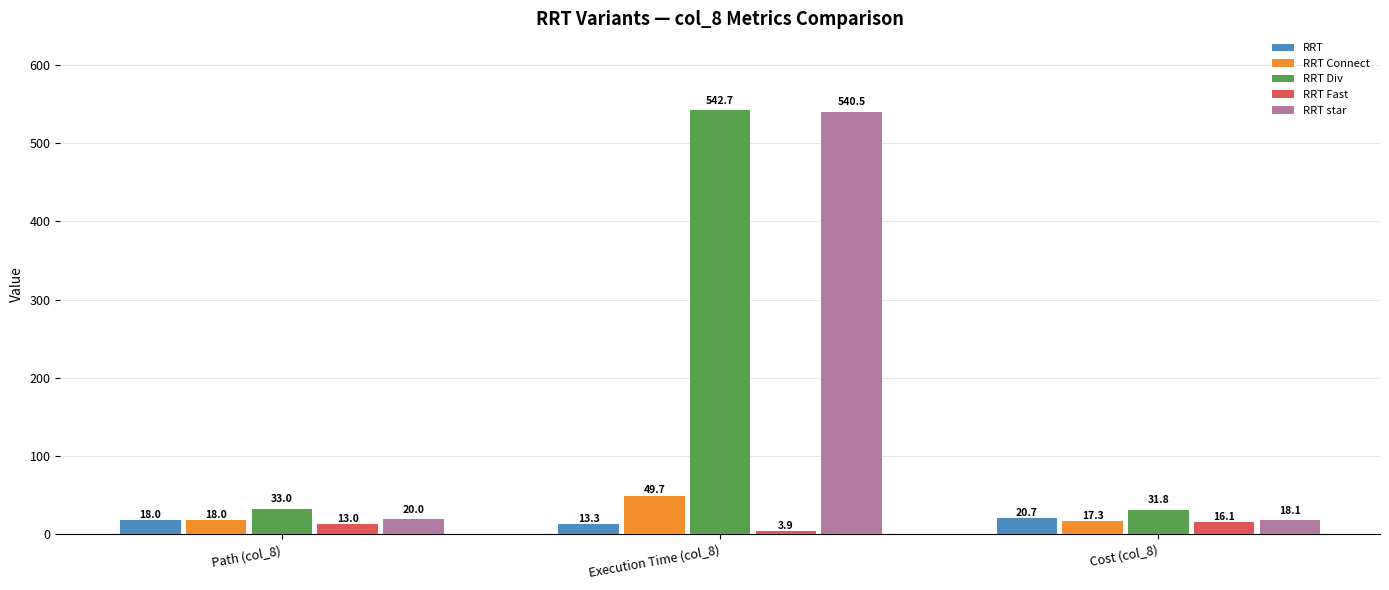

How many groups of bars are there?

3